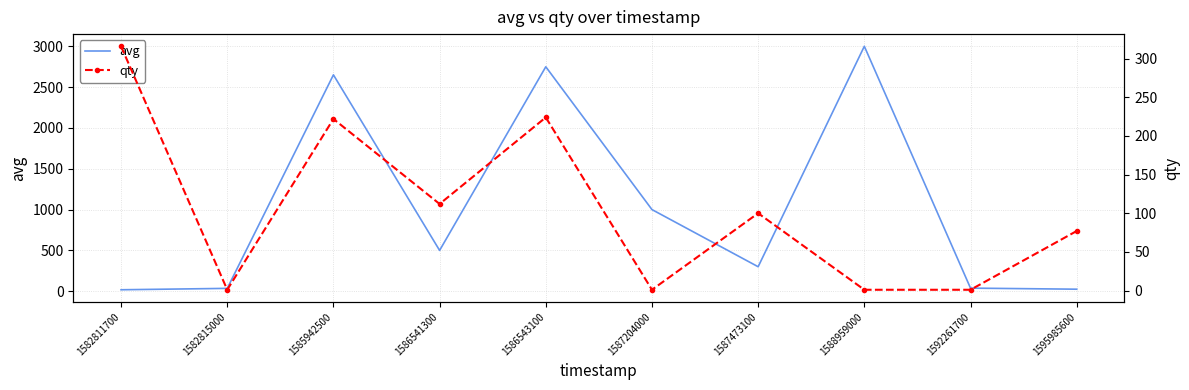

Where is the first local minimum for qty?

1582815000